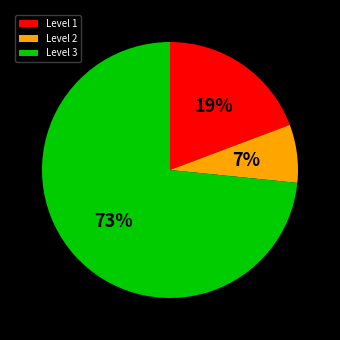

To the nearest percent, what is the combined percentage of Level 2 and Level 3?

81%